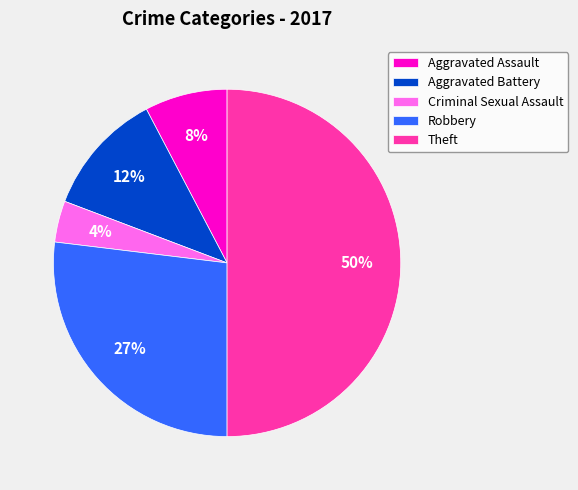

What percentage is the Aggravated Battery slice, to the nearest percent?

12%